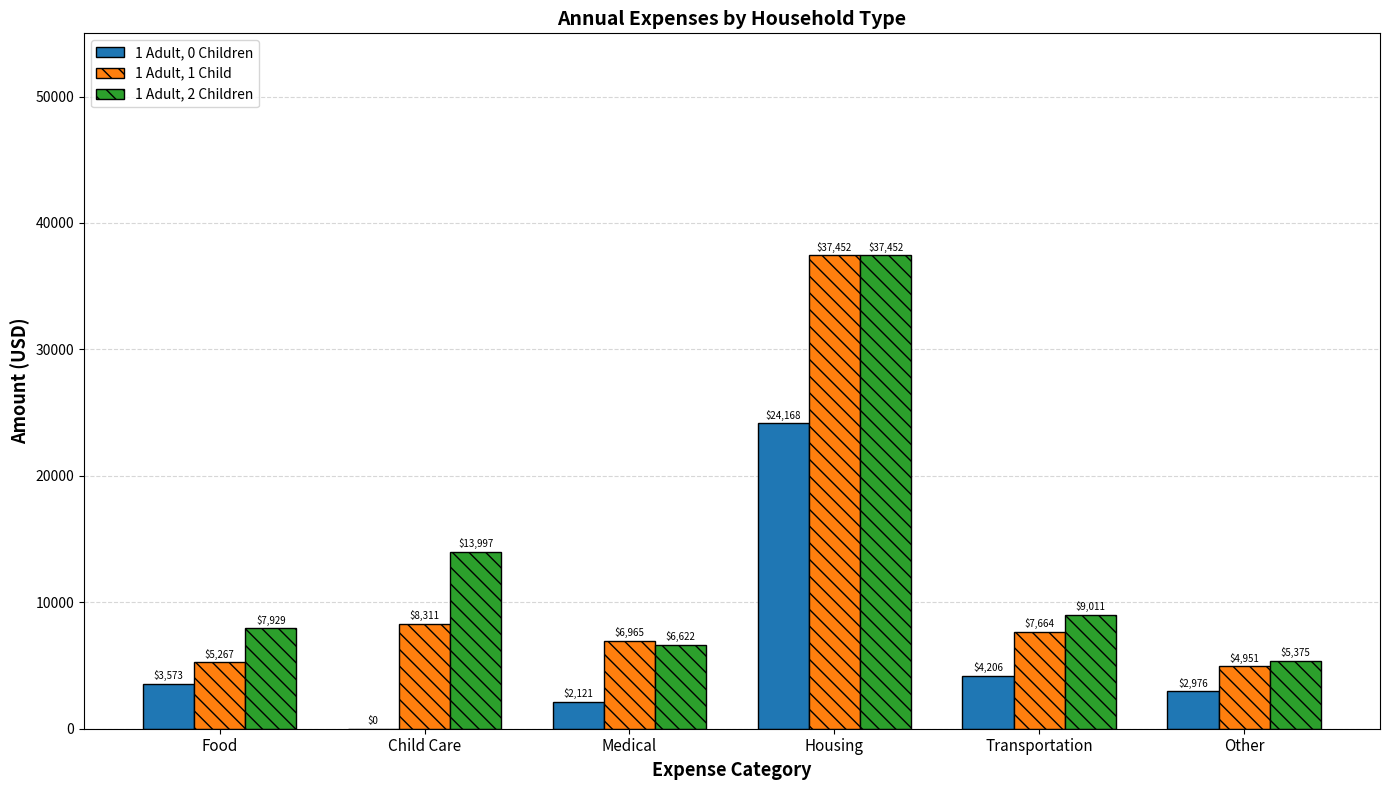

What is the approximate value of 1 Adult, 2 Children at Transportation?

9011